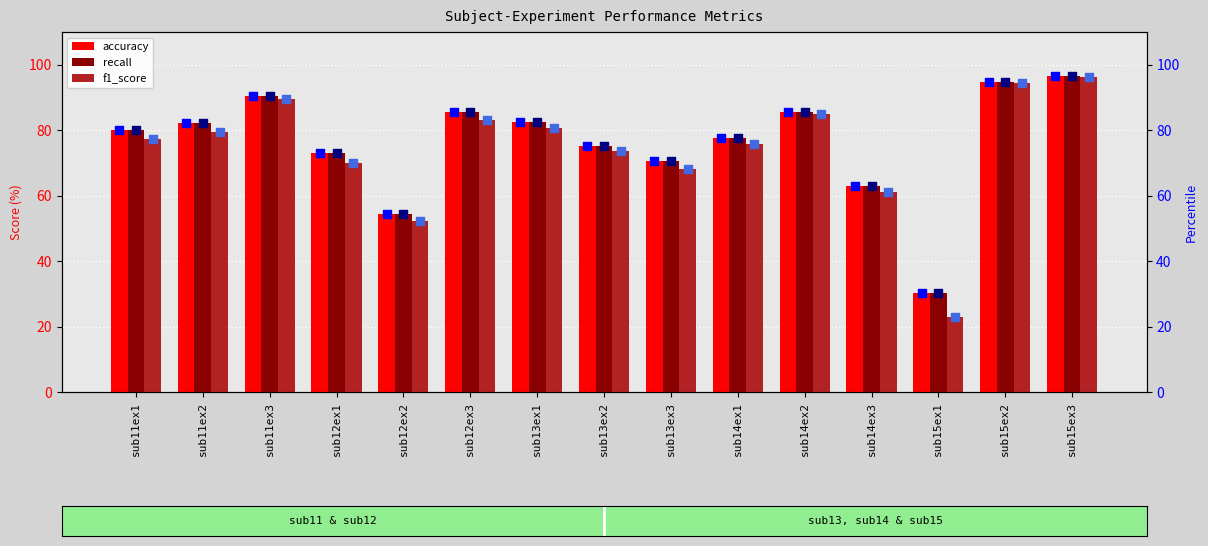

Is the value of recall at sub11ex3 greater than the value of accuracy at sub11ex2?

Yes